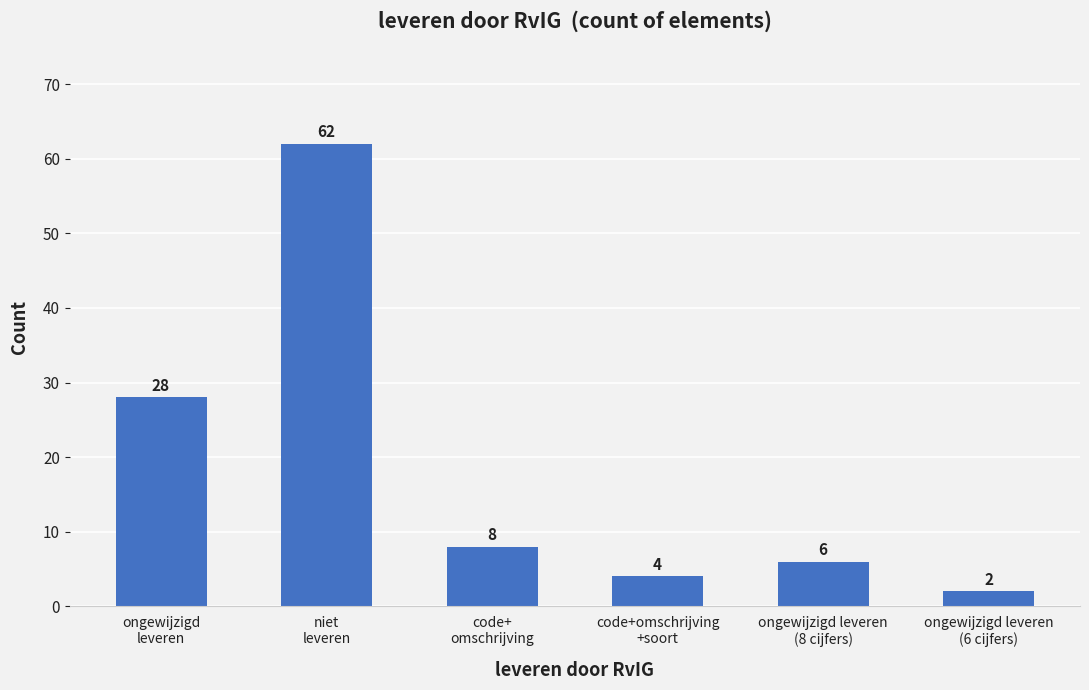

What position from the left is ongewijzigd leveren
(6 cijfers)?

6